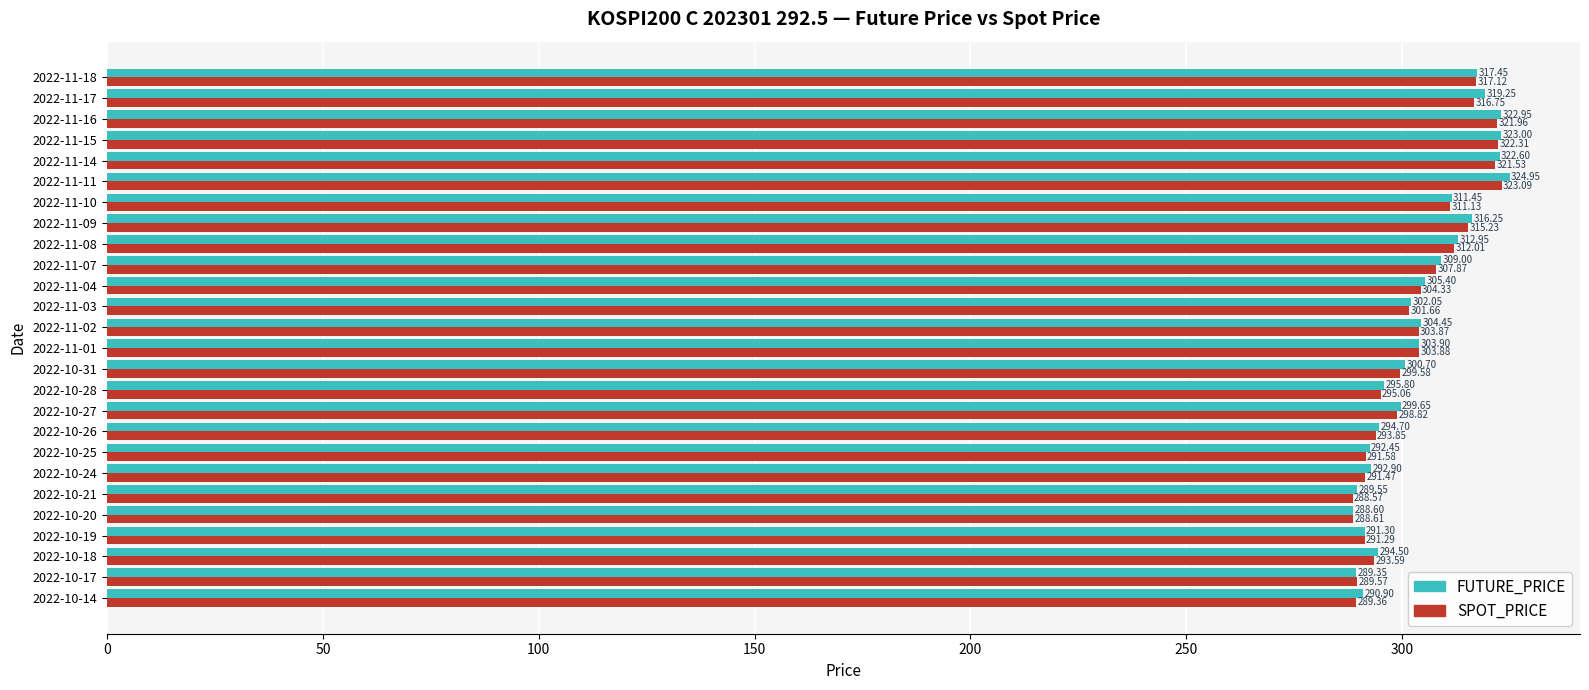

At which category is the sum across all series the highest?

2022-11-11